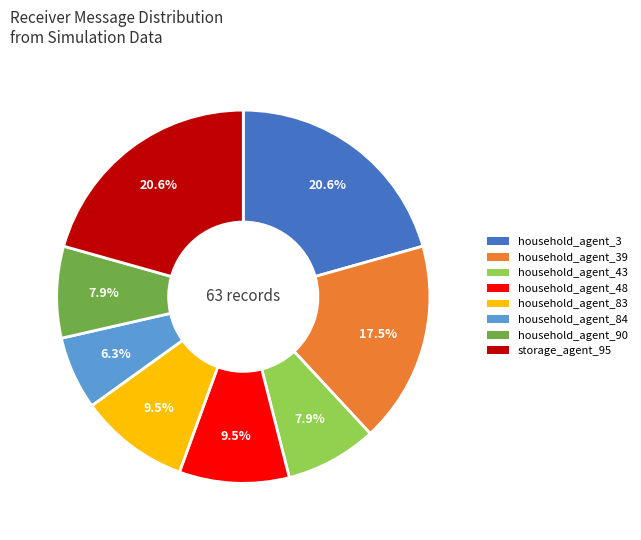

Is there a majority slice in this chart?

No